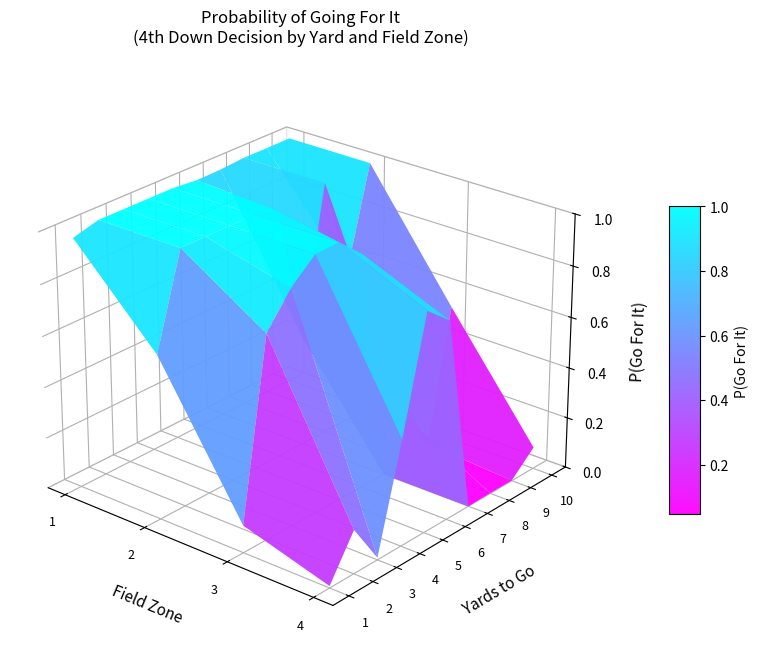

What is the difference between the maximum and minimum values in the 8 series?

1.0